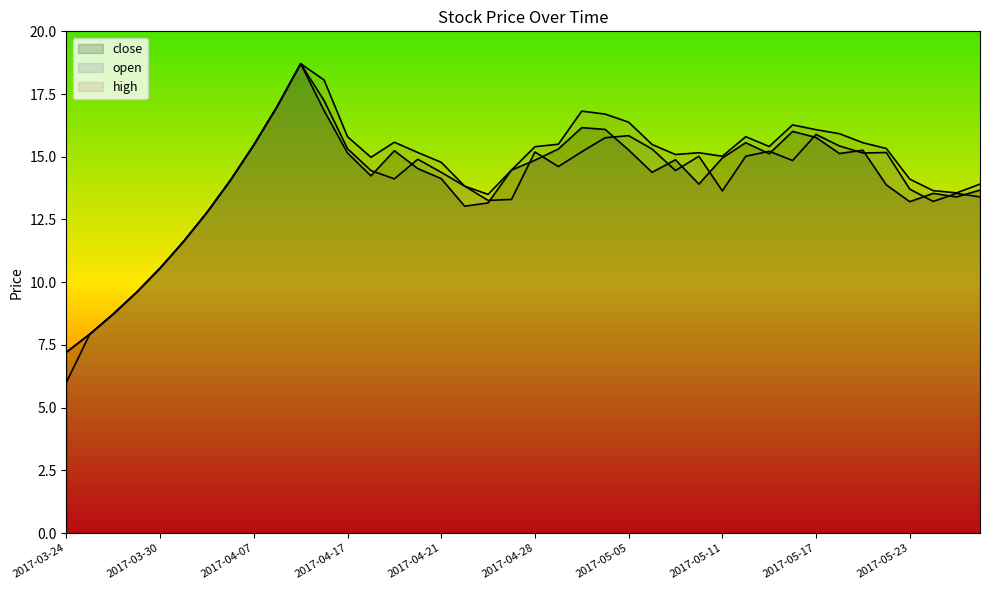

What is the difference between the high values at 2017-05-24 and 2017-04-25?

0.2